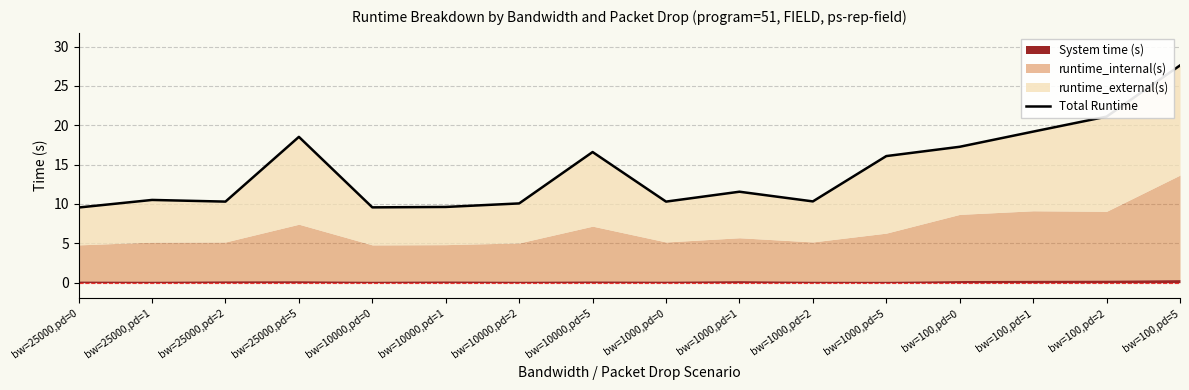

At which category does the chart reach its minimum across all series?

bw=25000,pd=0